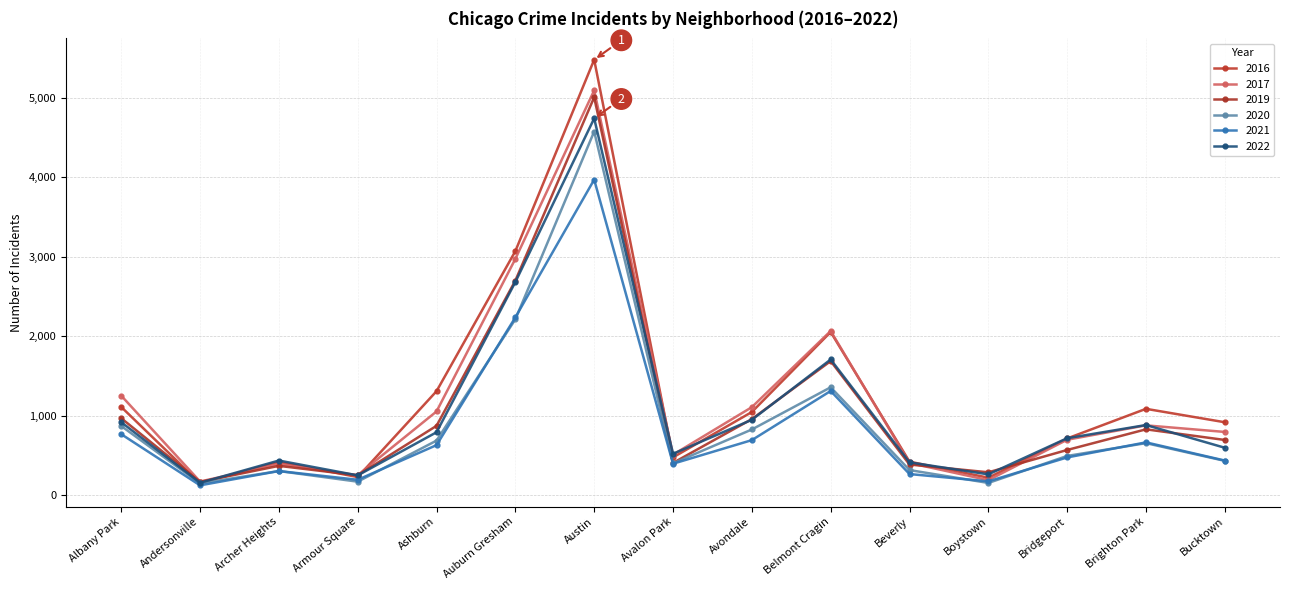

What is the value of the 2017 point at the 9th from the left?

1107